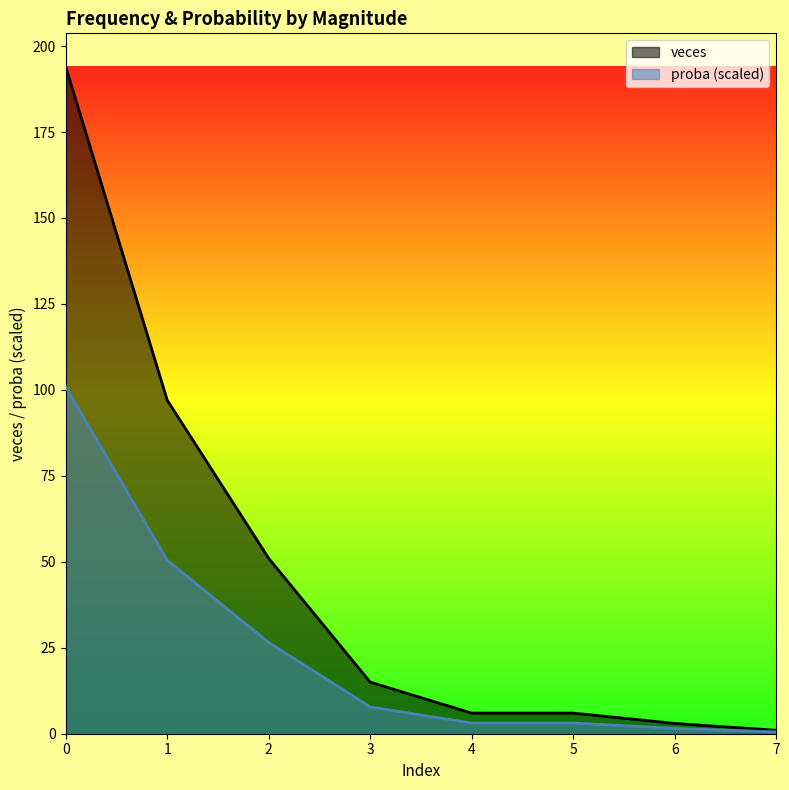

Reading left to right, what are all the values shown in this chart?

veces: 0=194.0	1=97.0	2=51.0	3=15.0	4=6.0	5=6.0	6=3.0	7=1.0
proba: 0=100.9	1=50.5	2=26.5	3=7.8	4=3.1	5=3.1	6=1.6	7=0.5